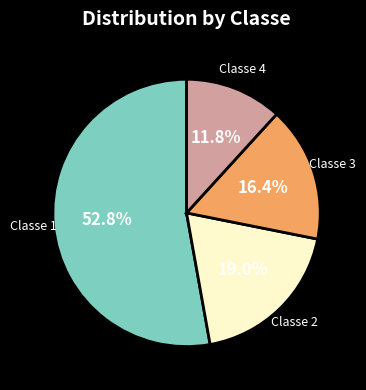

Is there any slice that represents more than half of the pie?

Yes